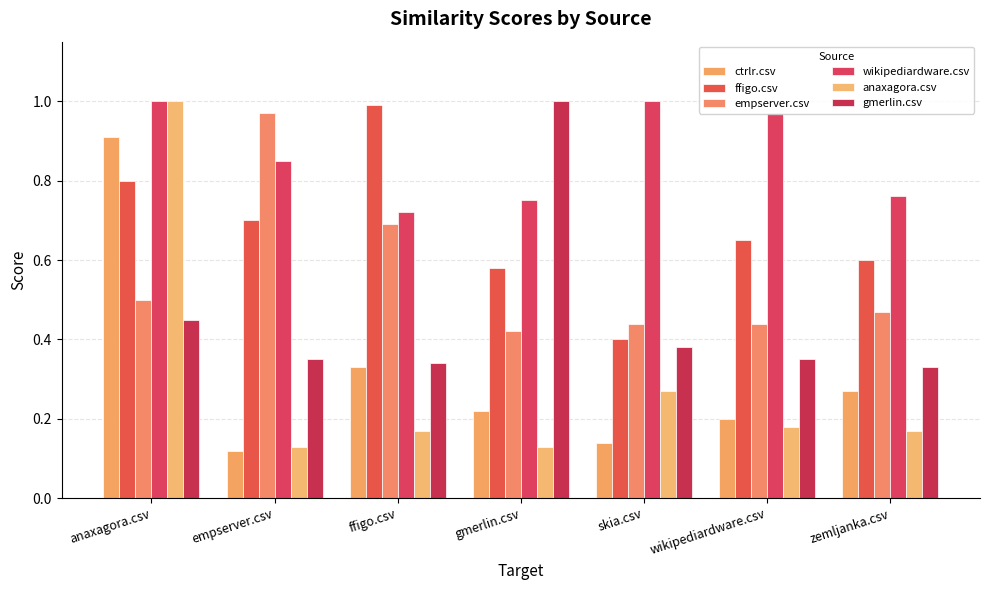

What is the value of the gmerlin.csv bar at the 1st from the left?

0.5